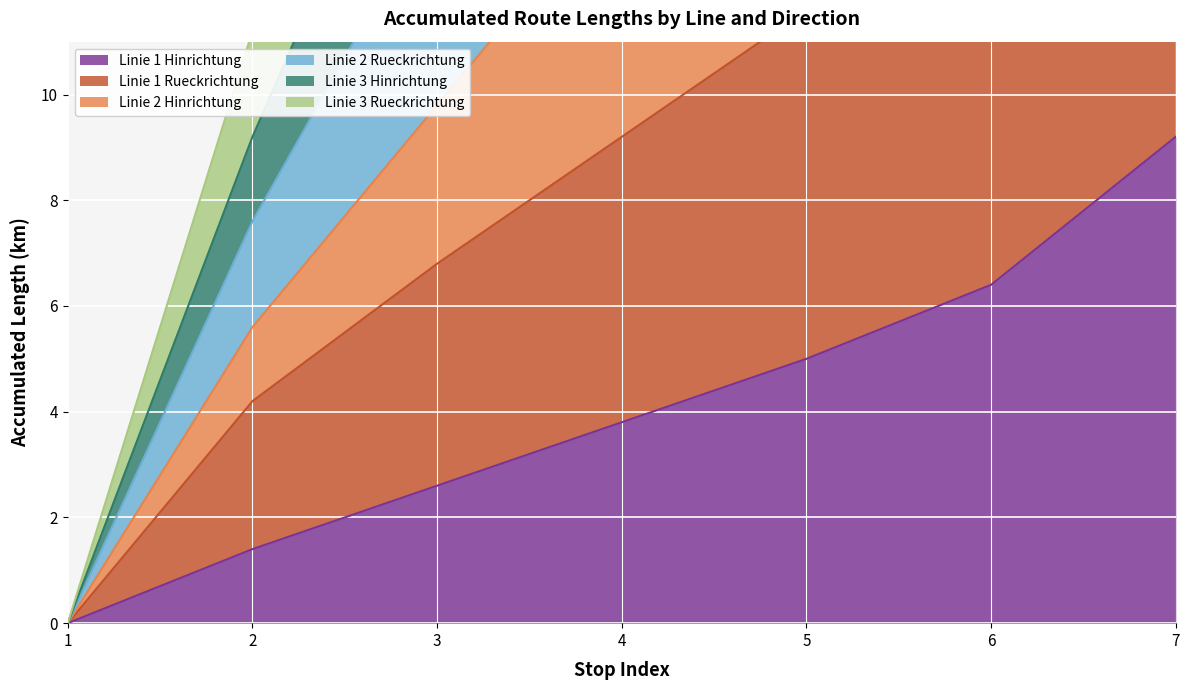

What is the total value across all series at 4?

71.0